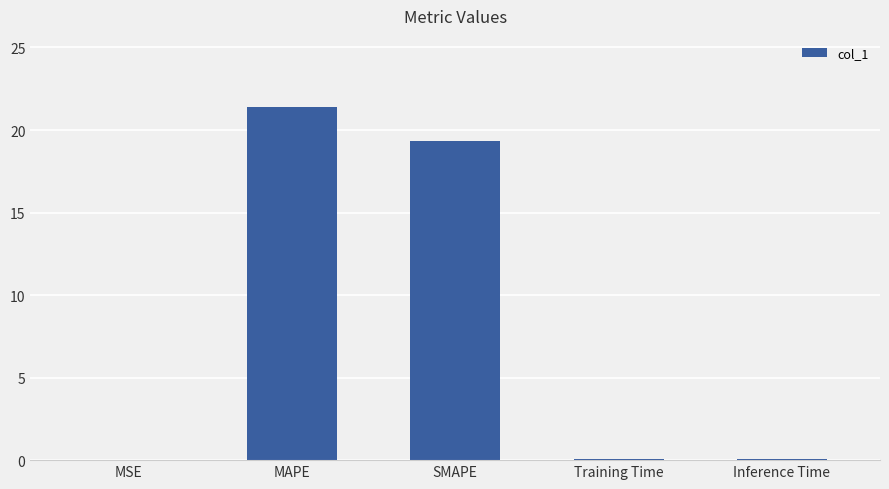

What is the difference between the values at MSE and MAPE?

21.4